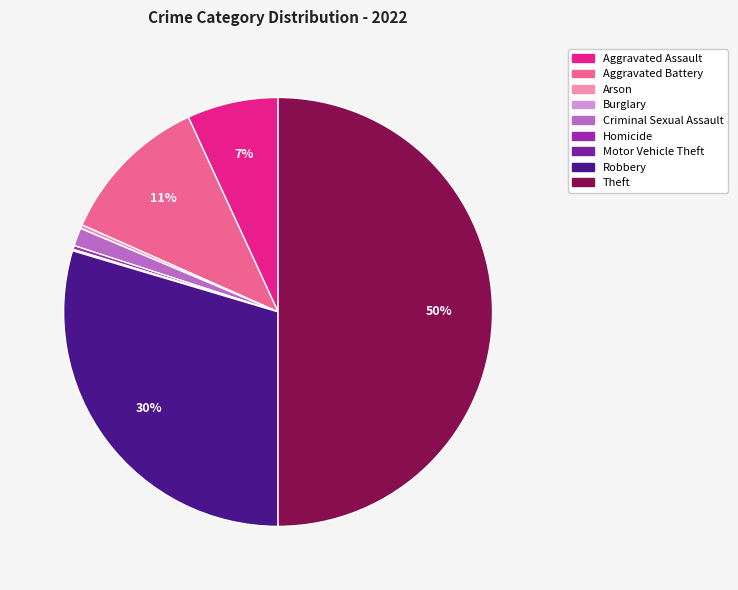

True or false: Theft accounts for 50% of the total.

True